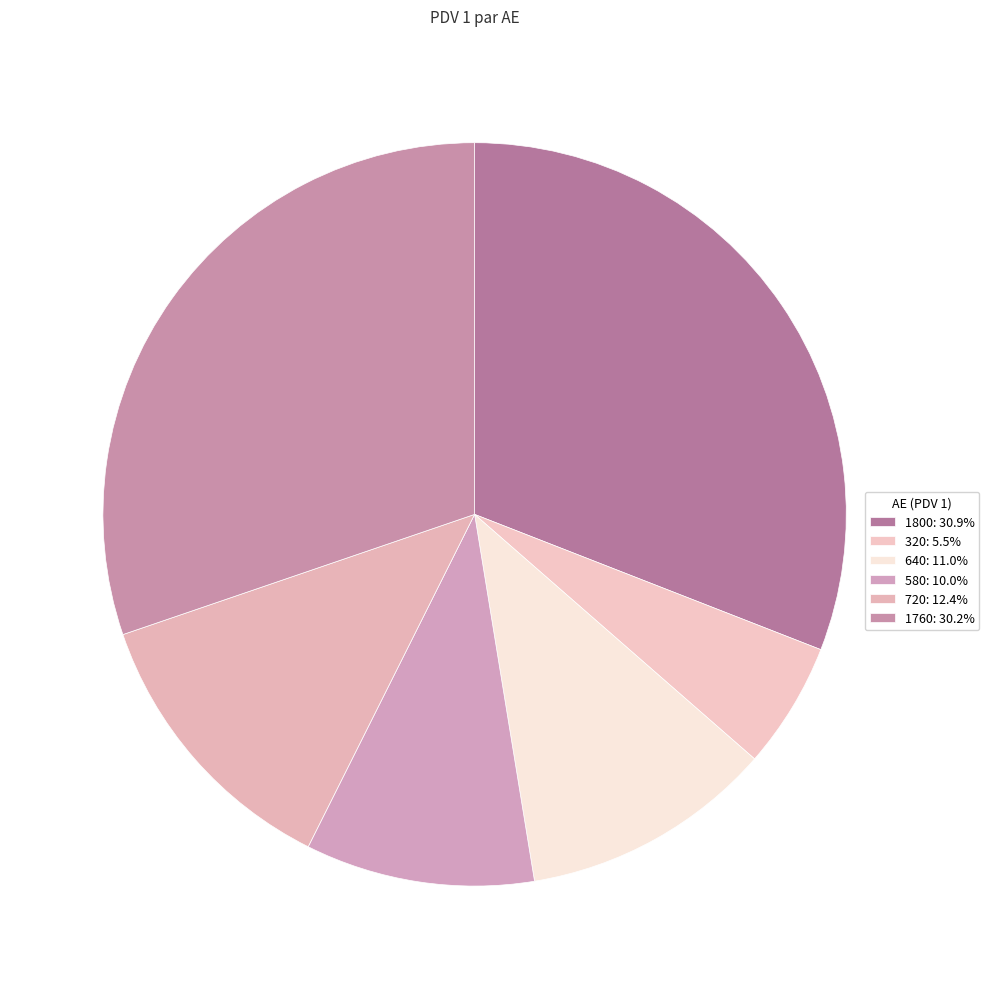

Is there a majority slice in this chart?

No